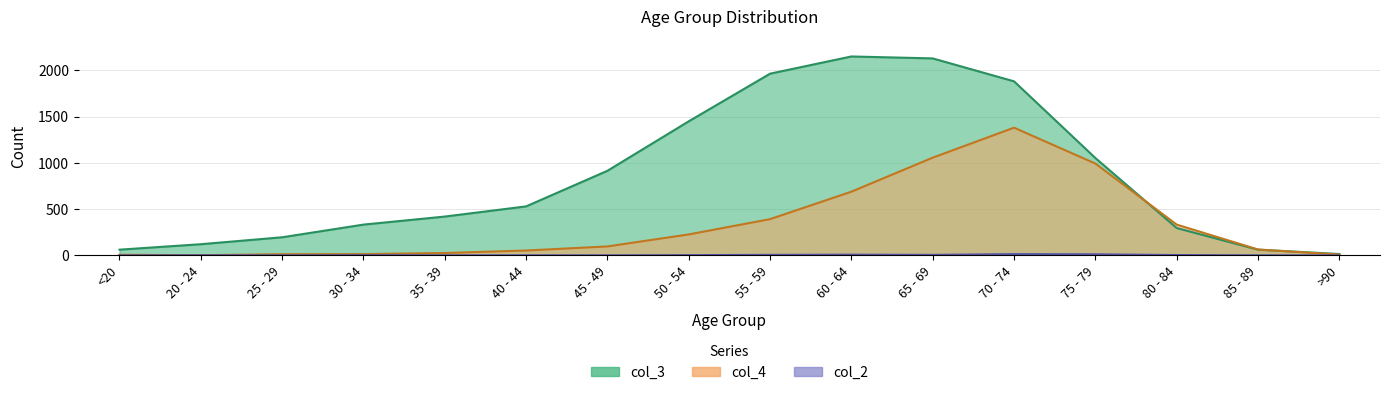

What is the label of the 7th point from the left?

45 - 49